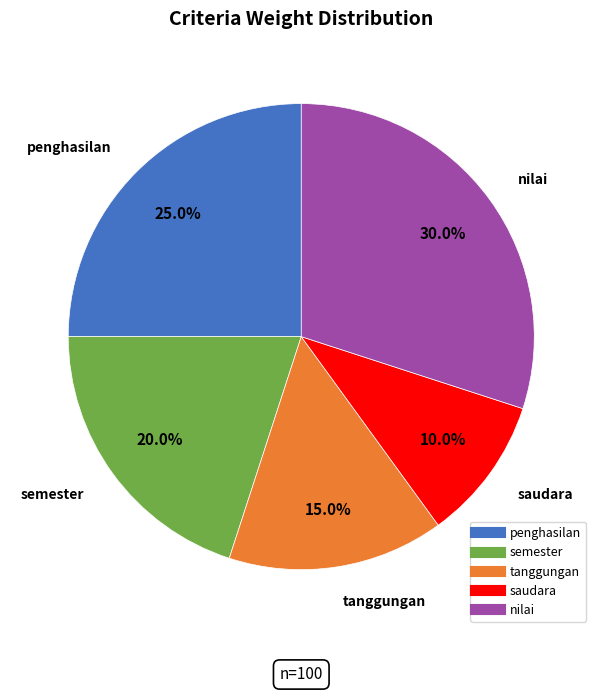

To the nearest percent, what is the average slice percentage?

20%